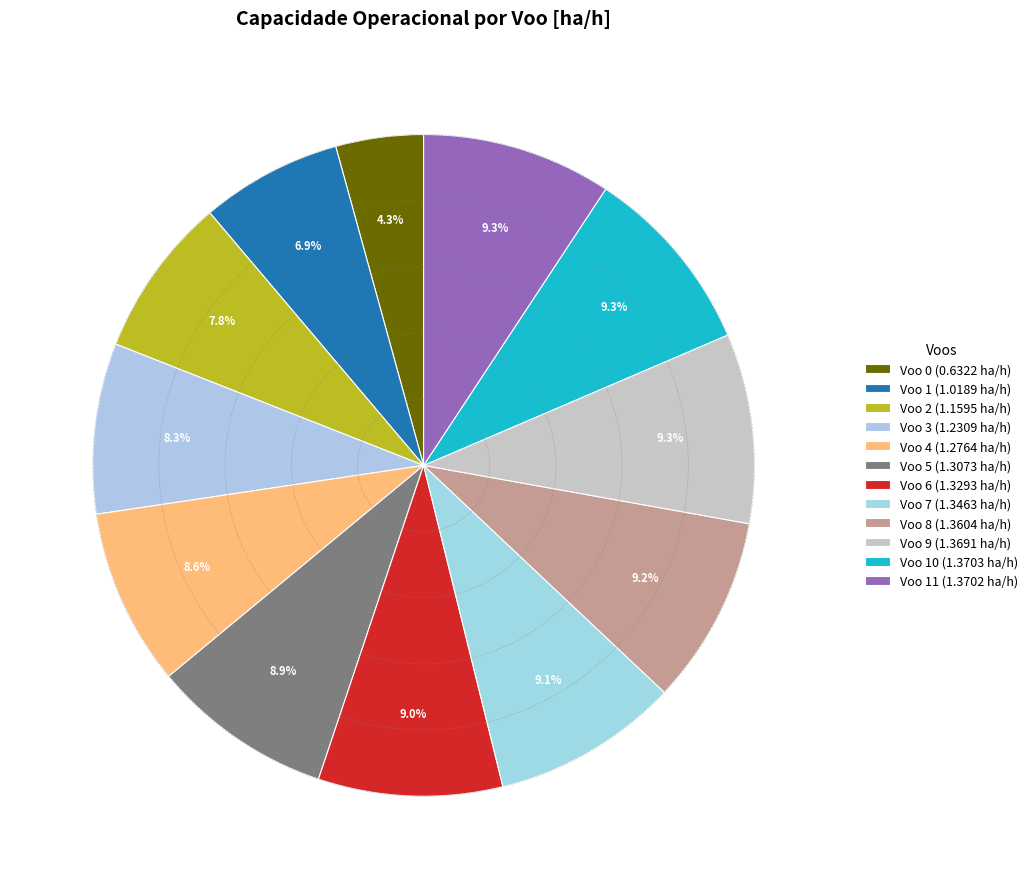

Rank the categories by value from highest to lowest.

Voo 10, Voo 11, Voo 9, Voo 8, Voo 7, Voo 6, Voo 5, Voo 4, Voo 3, Voo 2, Voo 1, Voo 0